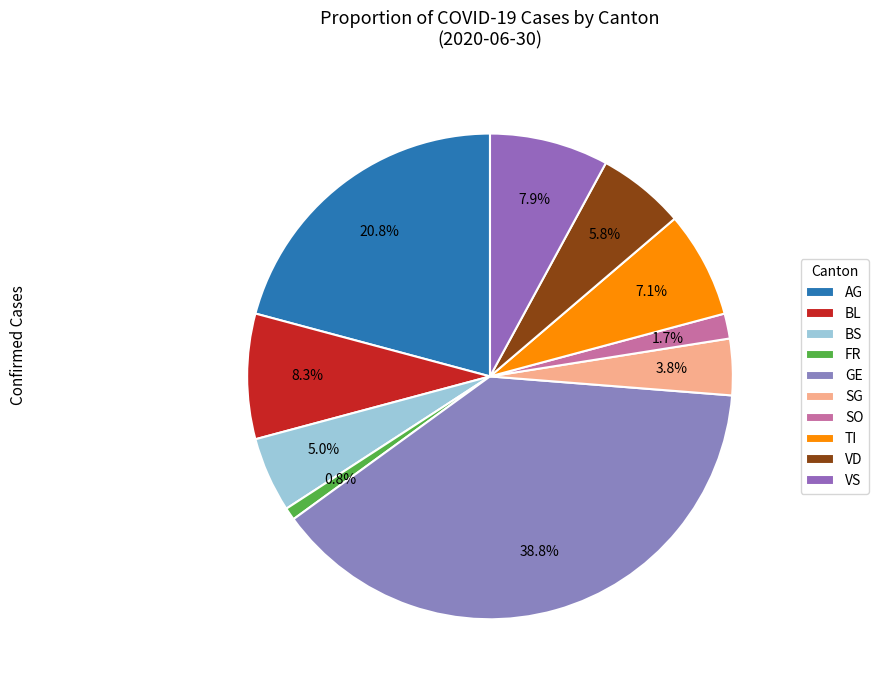

Does any single category account for the majority?

No